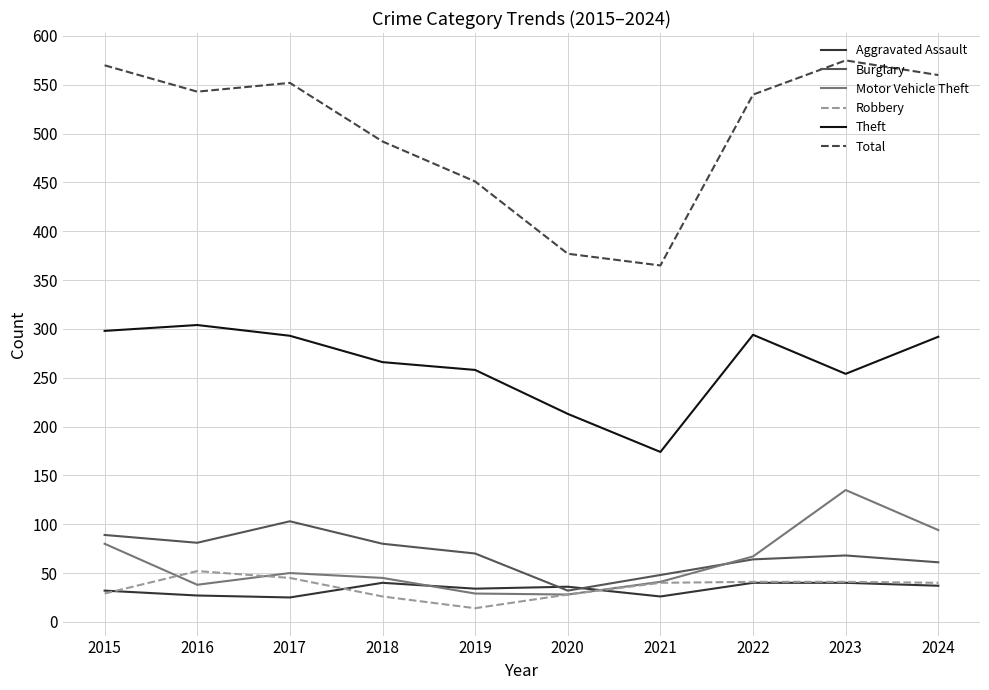

Is the value of Aggravated Assault at 2021 greater than the value of Robbery at 2021?

No